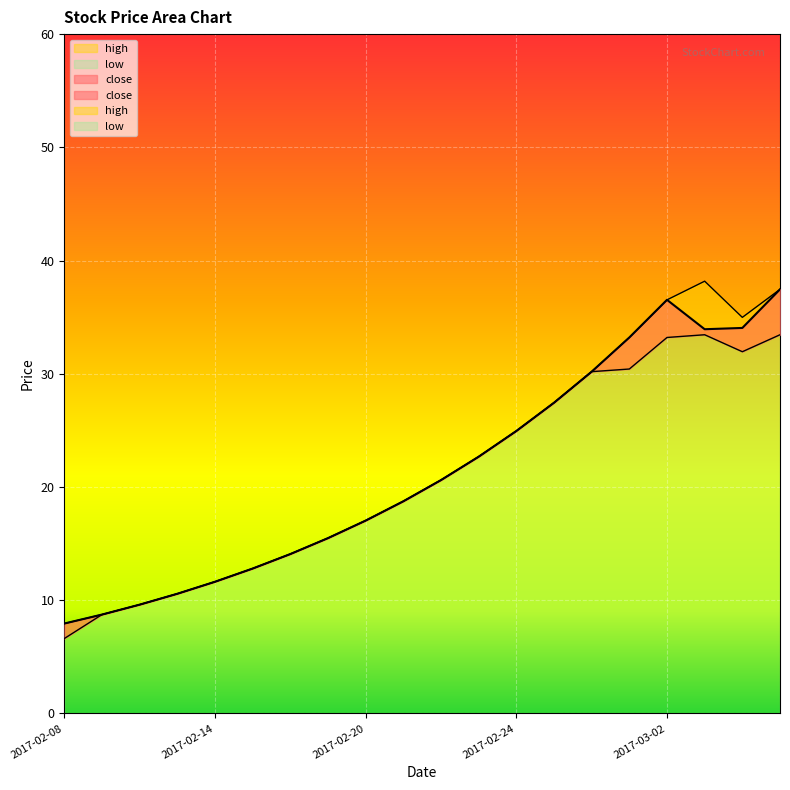

True or false: close has a value of 10.6 at 2017-02-13.

True